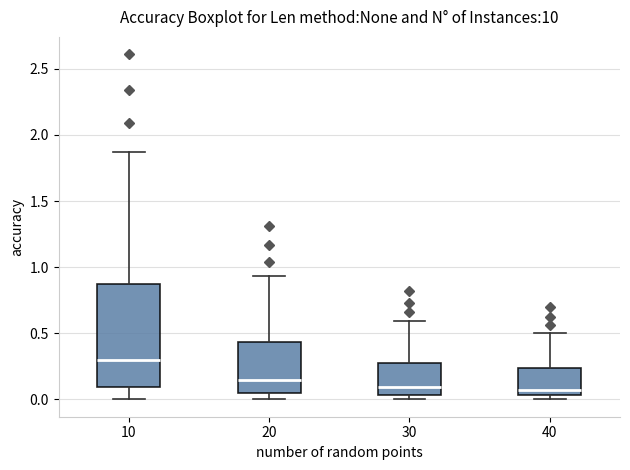

Which box has the highest median line?

10